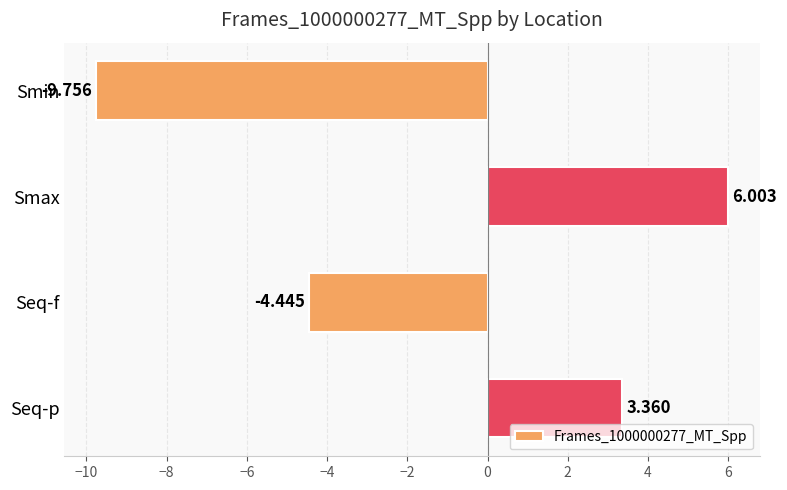

List the labels in order of value, largest first.

Smax, Seq-p, Seq-f, Smin